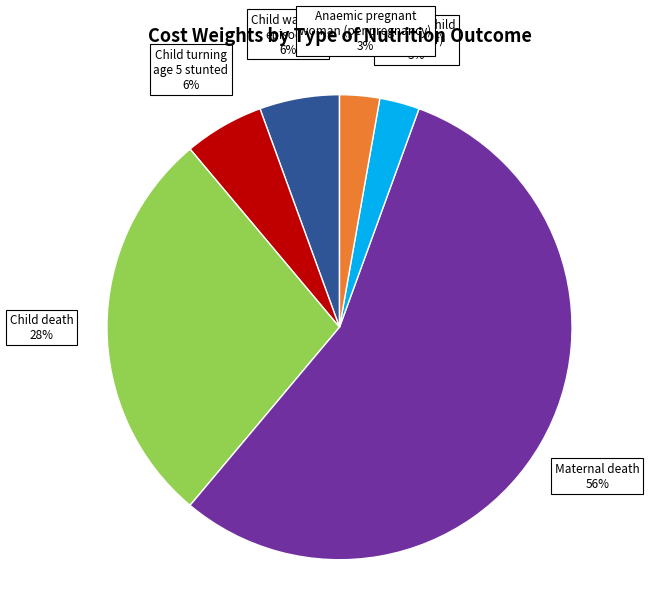

Is there any slice that represents more than half of the pie?

Yes